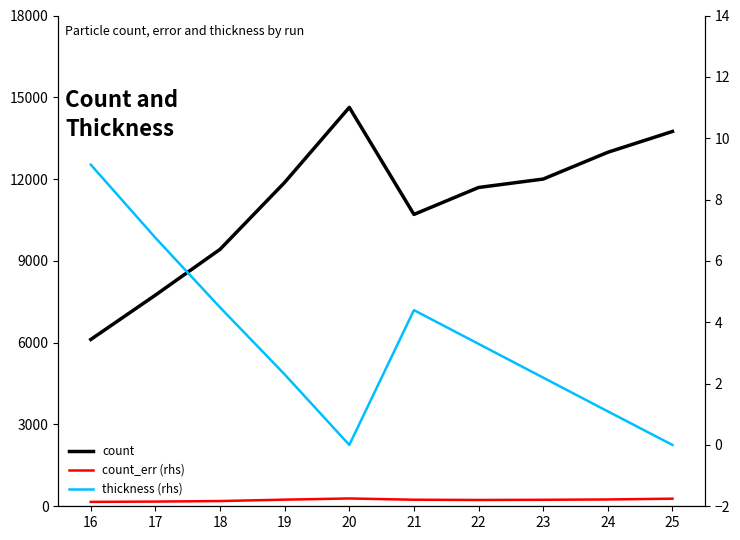

What is the value of the thickness (rhs) point at the 8th from the left?

2.2